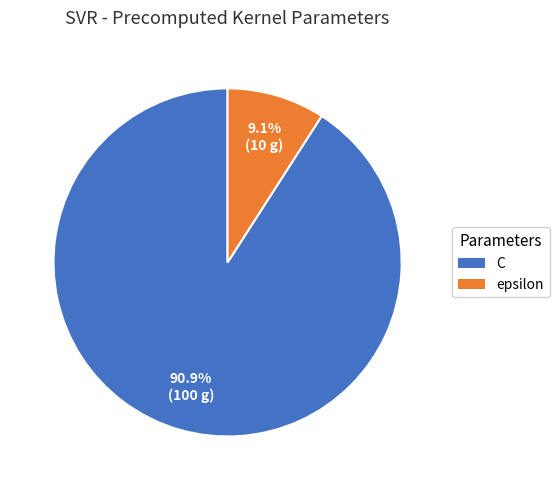

To the nearest percent, what is the combined percentage of epsilon and C?

100%